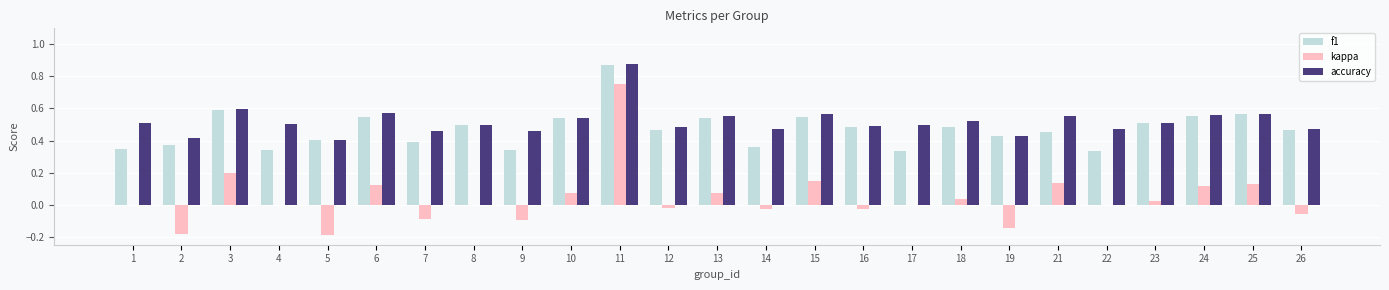

True or false: kappa has a value of -0.0 at 26.

False